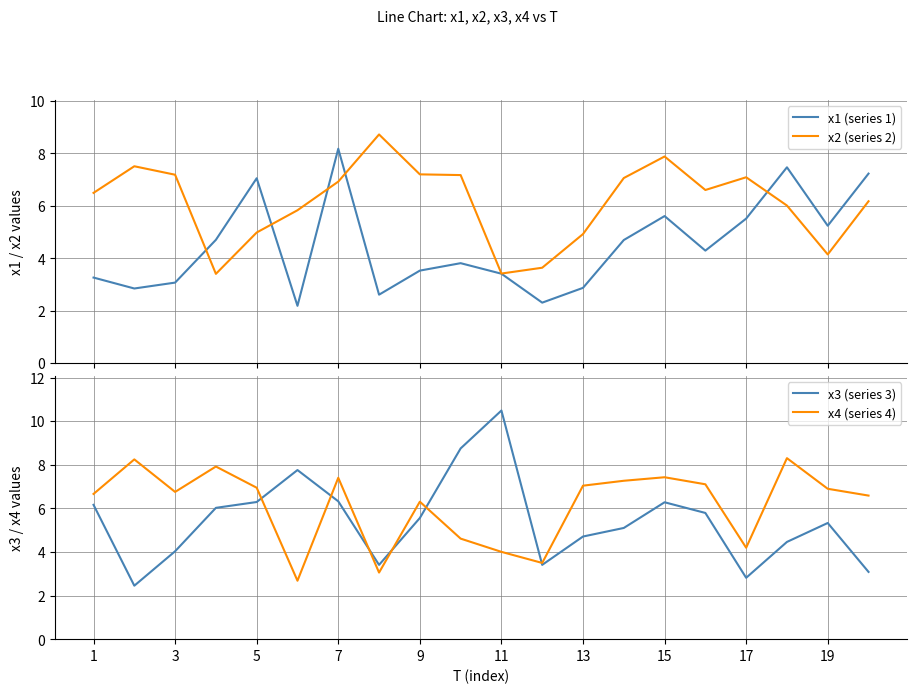

What is the maximum value for x1 (series 1)?

8.2